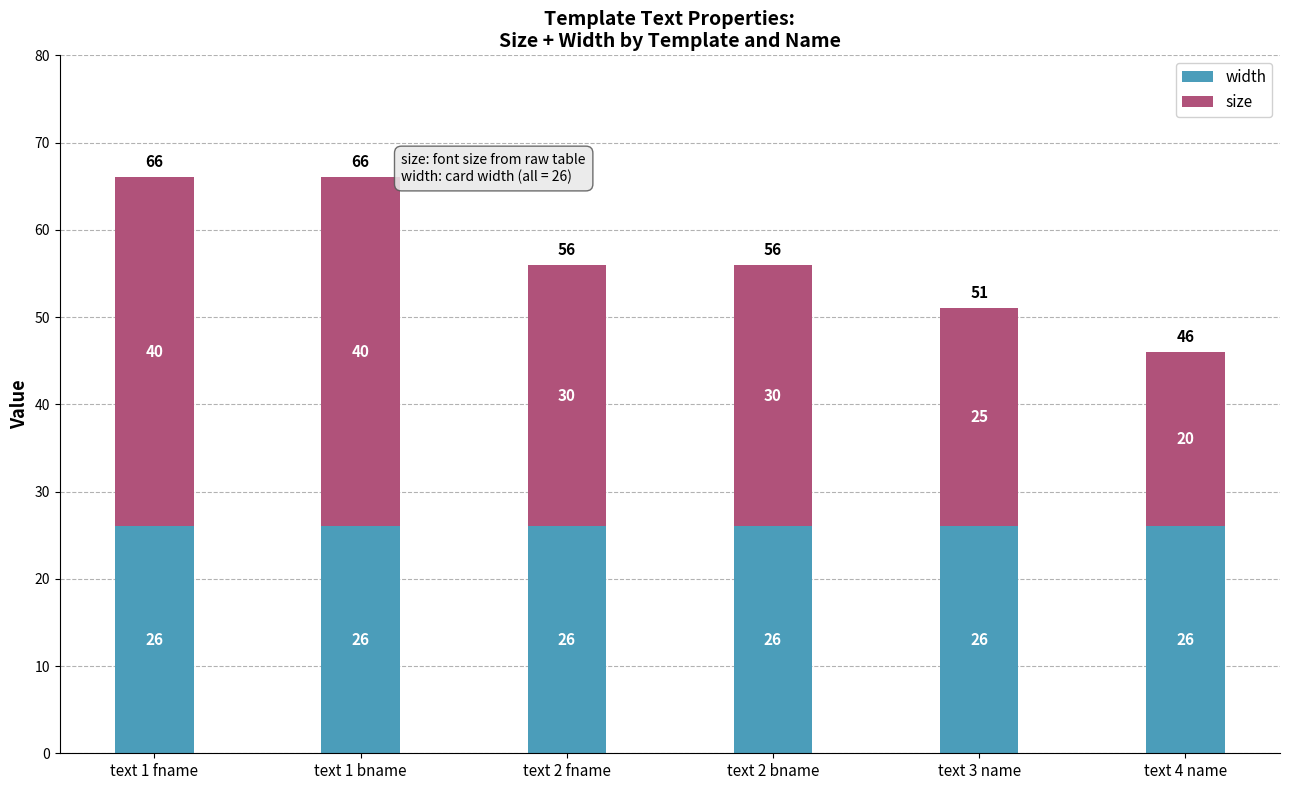

What is the sum of all width values?

156